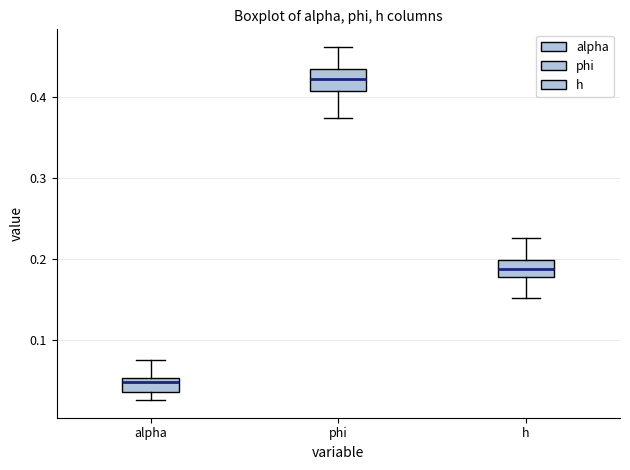

Which box has the highest median line?

phi